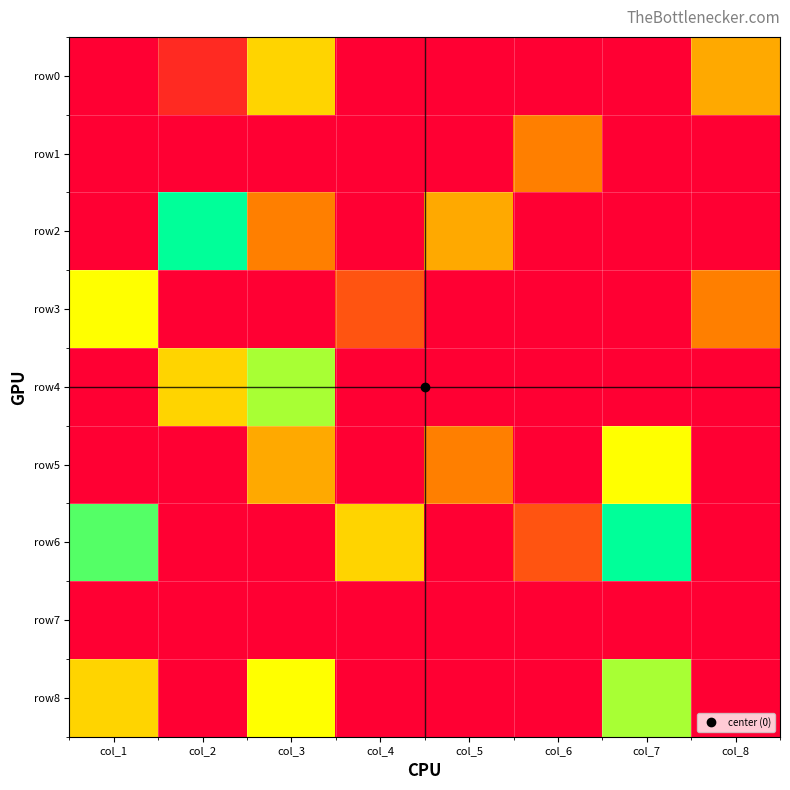

Reading left to right, what are all the values shown in this chart?

row0: col_1=0	col_2=1	col_3=5	col_4=0	col_5=0	col_6=0	col_7=0	col_8=4
row1: col_1=0	col_2=0	col_3=0	col_4=0	col_5=0	col_6=3	col_7=0	col_8=0
row2: col_1=0	col_2=9	col_3=3	col_4=0	col_5=4	col_6=0	col_7=0	col_8=0
row3: col_1=6	col_2=0	col_3=0	col_4=2	col_5=0	col_6=0	col_7=0	col_8=3
row4: col_1=0	col_2=5	col_3=7	col_4=0	col_5=0	col_6=0	col_7=0	col_8=0
row5: col_1=0	col_2=0	col_3=4	col_4=0	col_5=3	col_6=0	col_7=6	col_8=0
row6: col_1=8	col_2=0	col_3=0	col_4=5	col_5=0	col_6=2	col_7=9	col_8=0
row7: col_1=0	col_2=0	col_3=0	col_4=0	col_5=0	col_6=0	col_7=0	col_8=0
row8: col_1=5	col_2=0	col_3=6	col_4=0	col_5=0	col_6=0	col_7=7	col_8=0